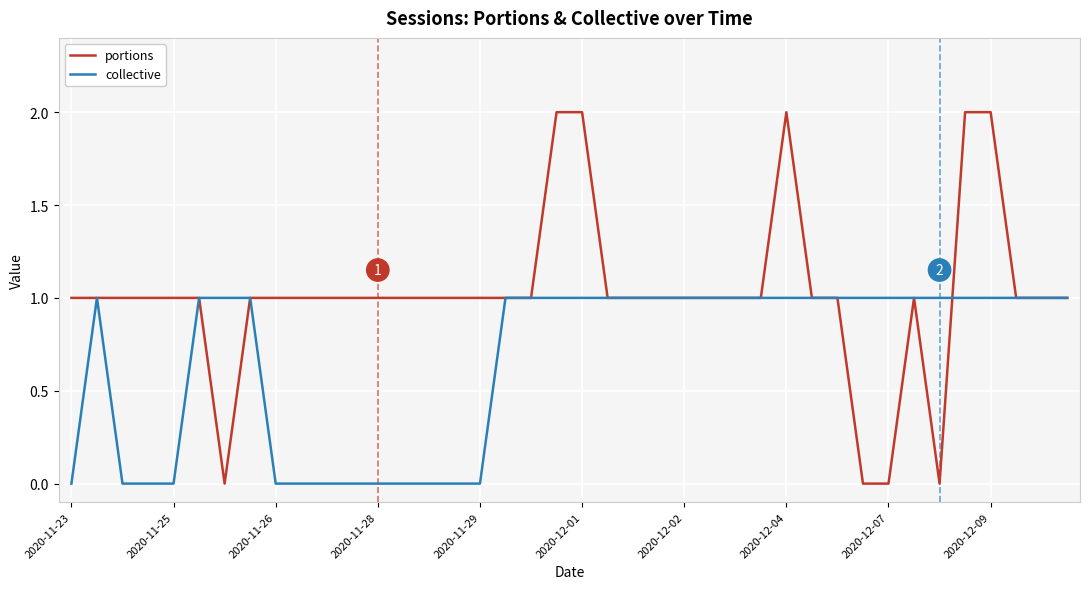

Which series has the largest total across all categories?

portions